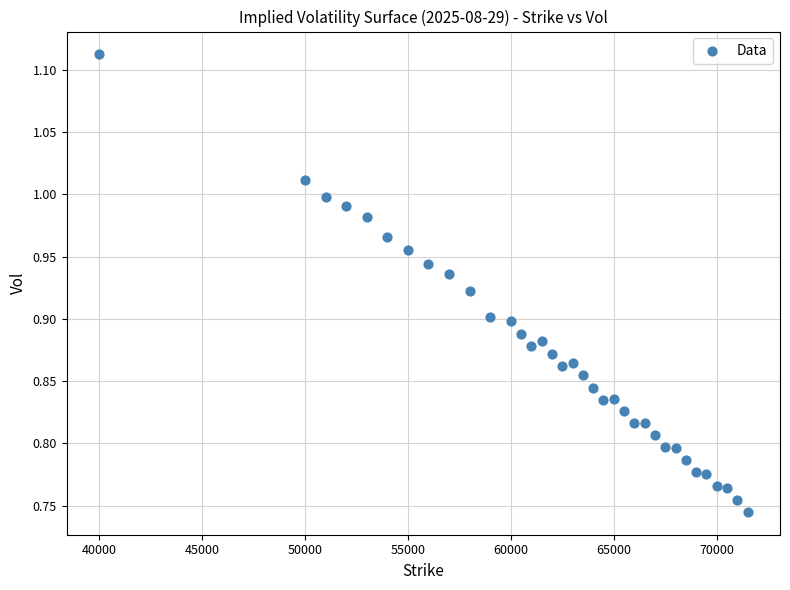

What is the range of Y values (max minus min)?

0.4